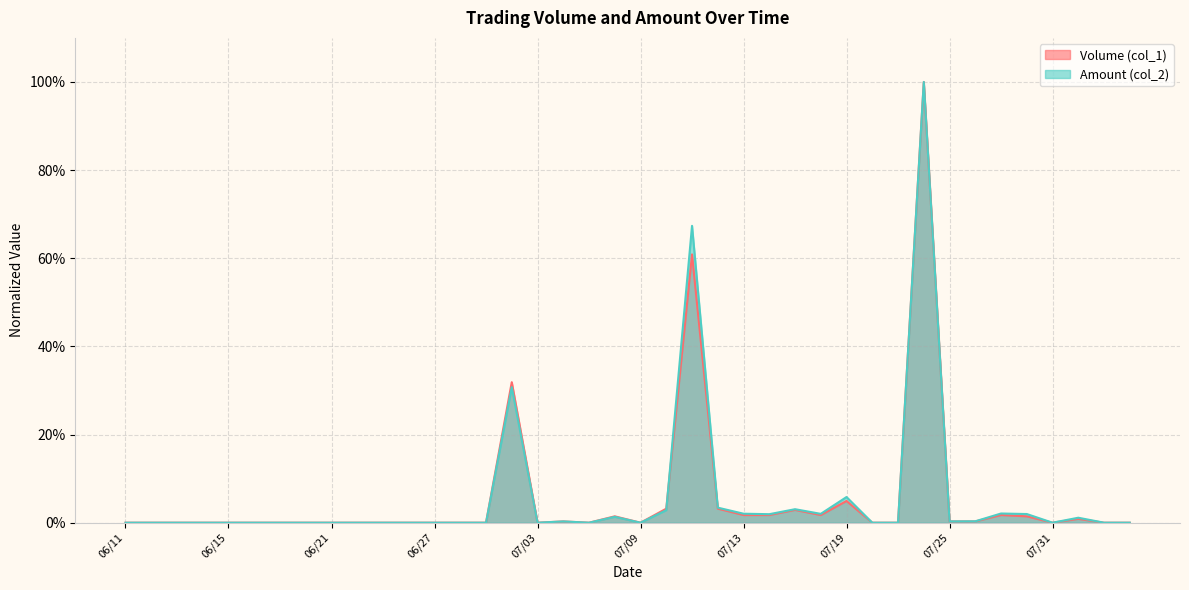

Where is the first local maximum for Amount (col_2)?

07/02